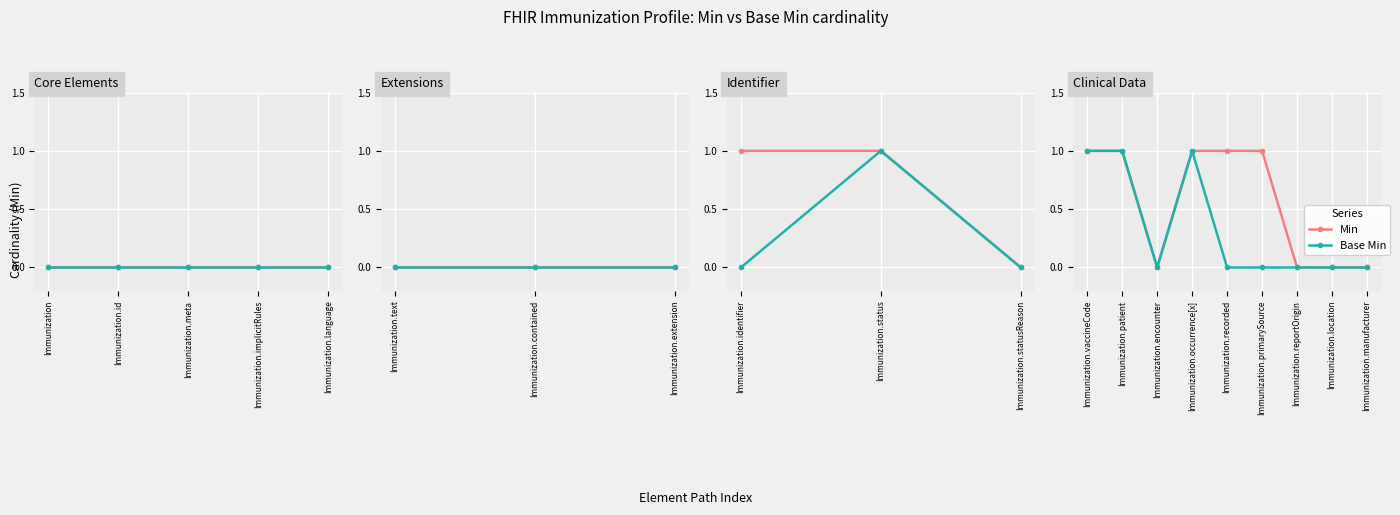

Where is the first local minimum for Base Min?

Immunization.encounter